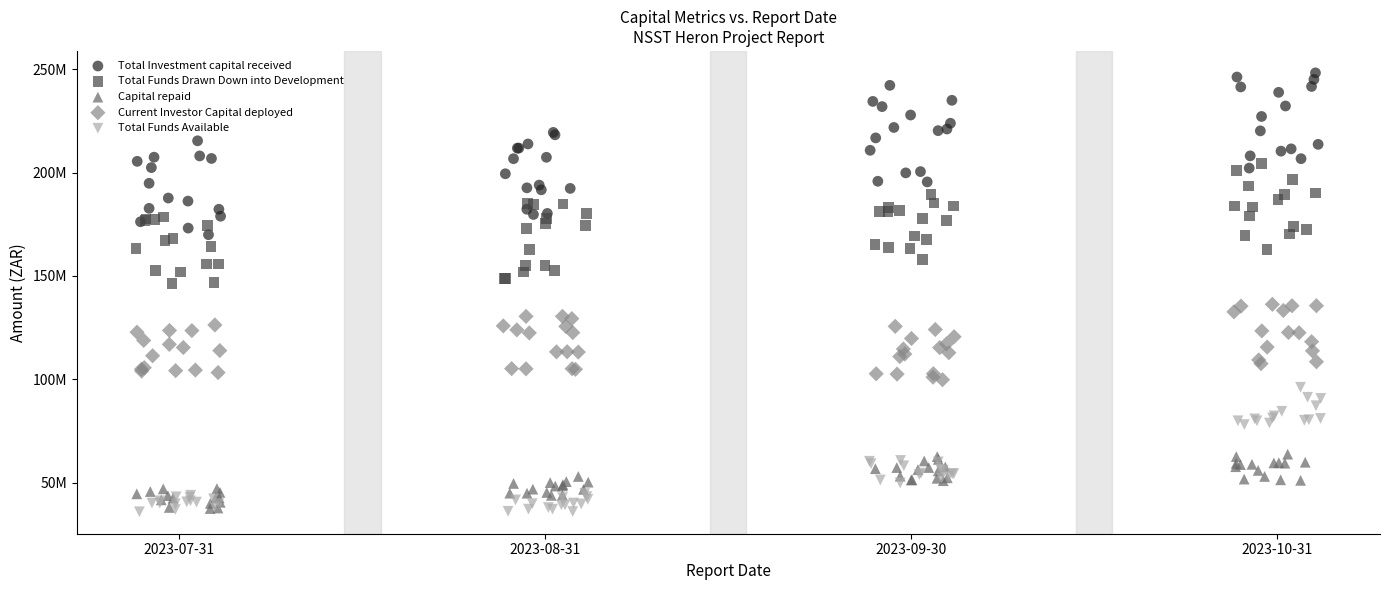

What are all the series names shown in the legend?

Total Investment capital received, Total Funds Drawn Down into Development, Capital repaid, Current Investor Capital deployed, Total Funds Available